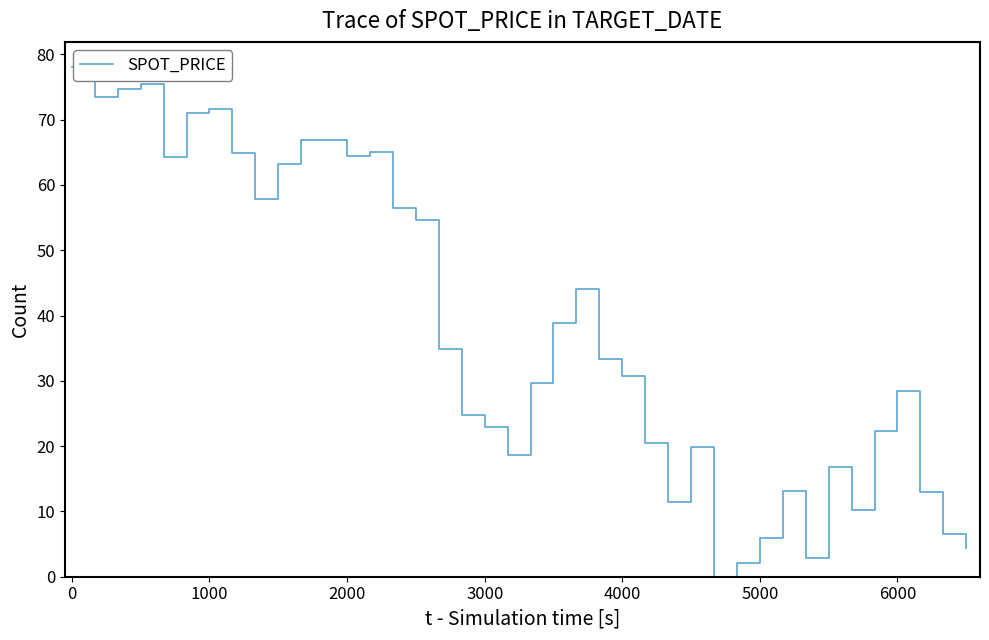

What is the difference between the maximum and minimum values?

78.0